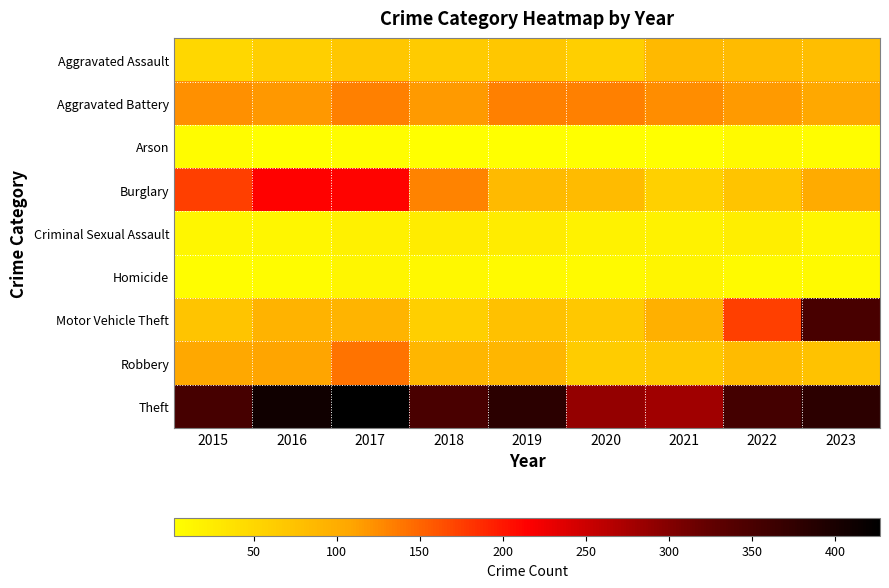

Reading right to left, list all the values displayed in this chart.

Aggravated Assault: 2023=80	2022=82	2021=86	2020=59	2019=69	2018=65	2017=69	2016=60	2015=49
Aggravated Battery: 2023=105	2022=115	2021=124	2020=132	2019=132	2018=115	2017=132	2016=117	2015=122
Arson: 2023=4	2022=8	2021=2	2020=3	2019=3	2018=3	2017=4	2016=2	2015=6
Burglary: 2023=102	2022=72	2021=58	2020=83	2019=85	2018=130	2017=212	2016=214	2015=173
Criminal Sexual Assault: 2023=13	2022=23	2021=17	2020=17	2019=24	2018=24	2017=19	2016=12	2015=12
Homicide: 2023=7	2022=8	2021=14	2020=8	2019=7	2018=11	2017=12	2016=6	2015=5
Motor Vehicle Theft: 2023=352	2022=173	2021=96	2020=68	2019=76	2018=60	2017=91	2016=92	2015=73
Robbery: 2023=74	2022=83	2021=67	2020=63	2019=89	2018=89	2017=140	2016=109	2015=106
Theft: 2023=379	2022=354	2021=280	2020=289	2019=381	2018=349	2017=427	2016=409	2015=353